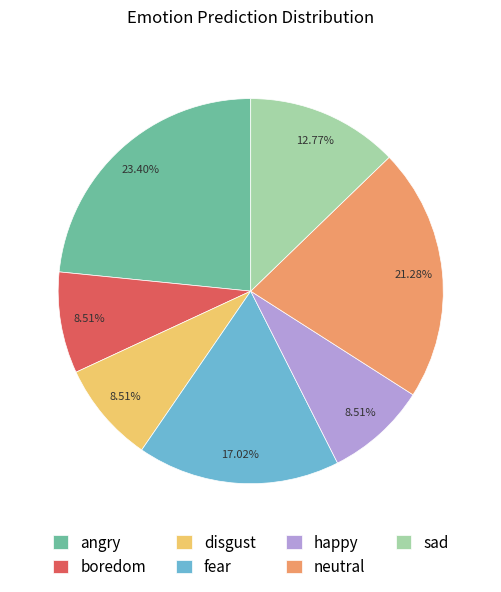

The angry slice represents 23% of the pie. True or false?

True